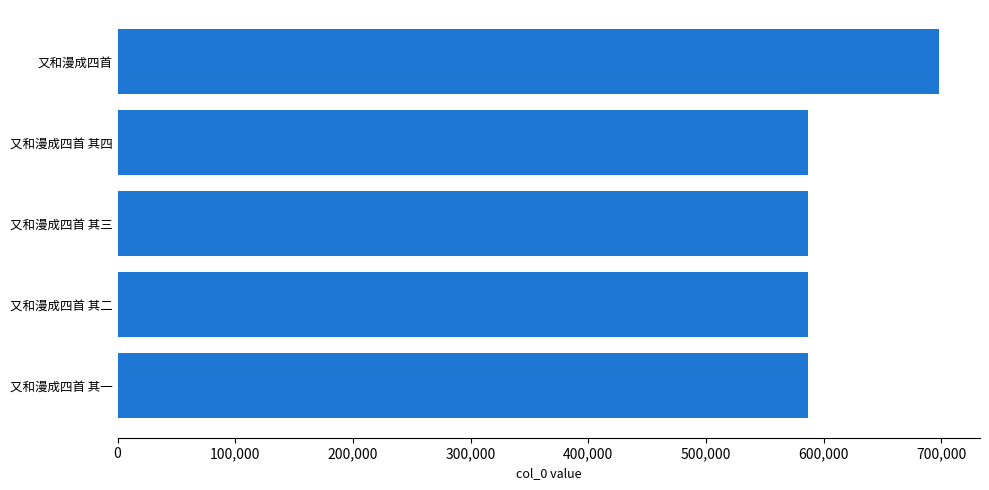

What is the ratio of the value at 又和漫成四首 其一 to the value at 又和漫成四首 其二?

1.0